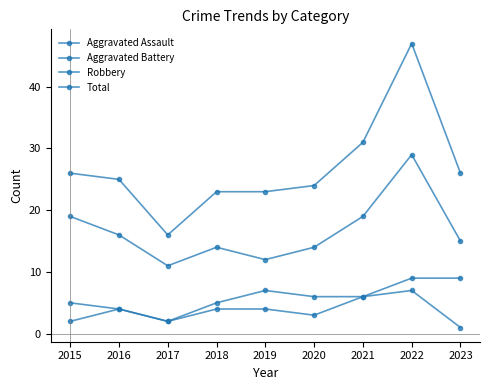

How many lines are shown in the chart?

4